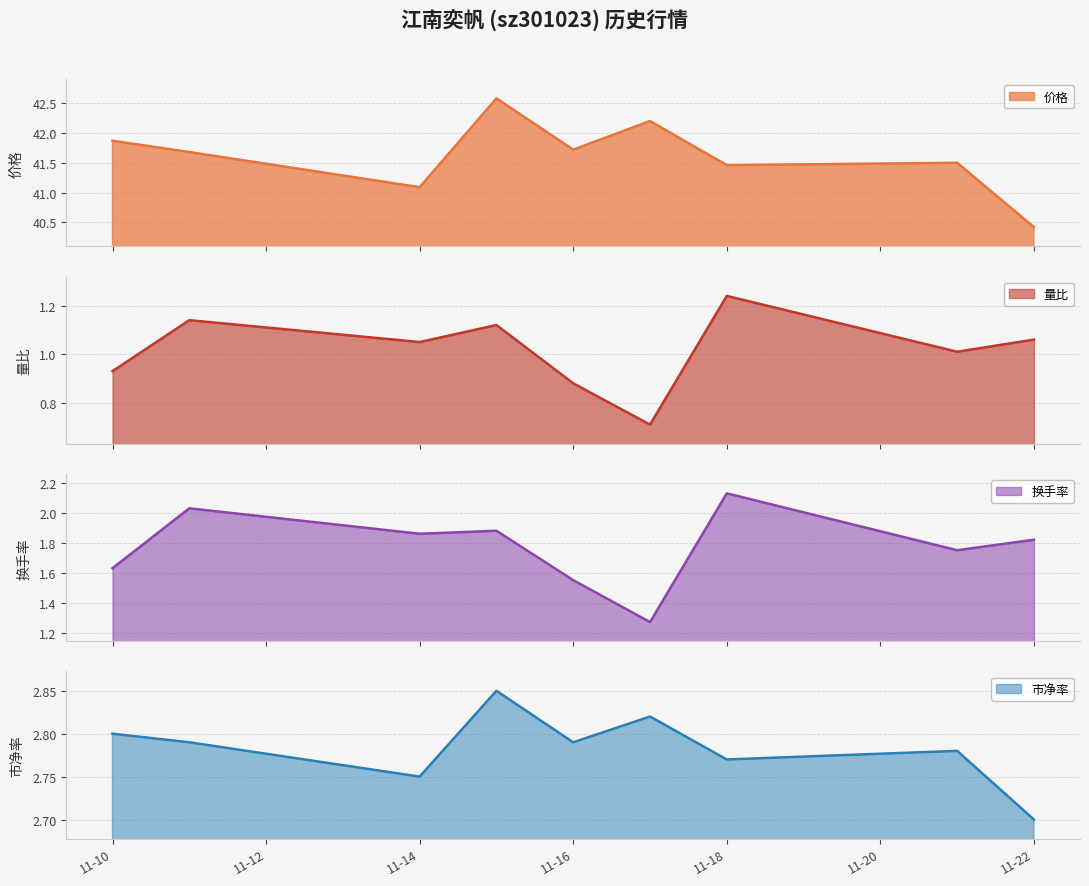

What are all the series names shown in the legend?

价格, 量比, 换手率, 市净率